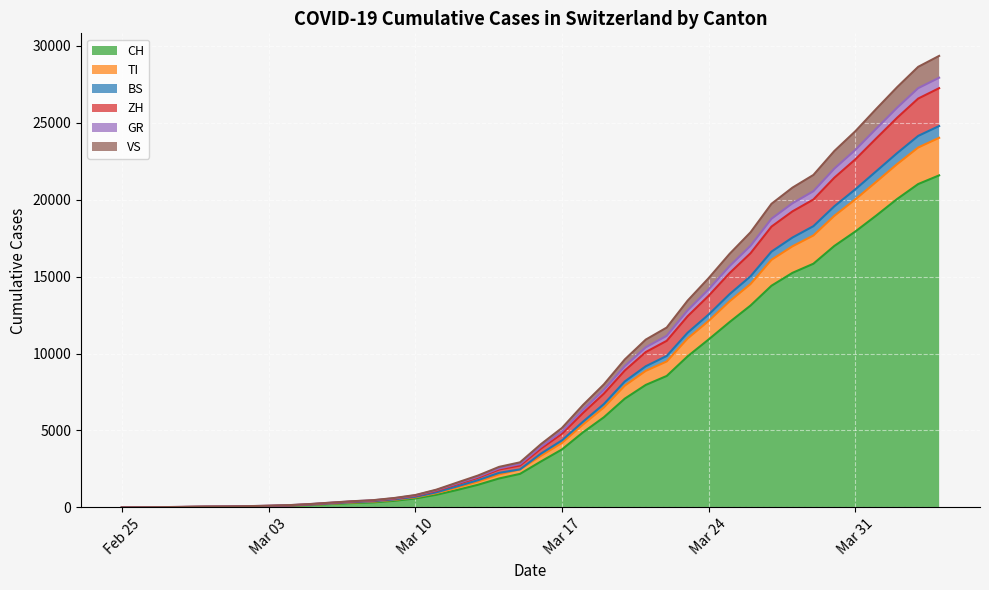

What is the highest value of the CH series?

21585